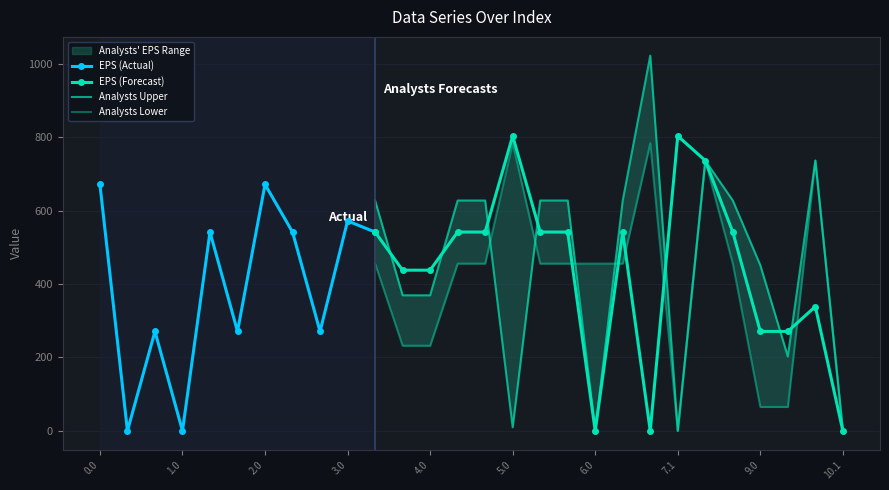

True or false: EPS (Forecast) has more than 0 points higher than both neighbors.

True